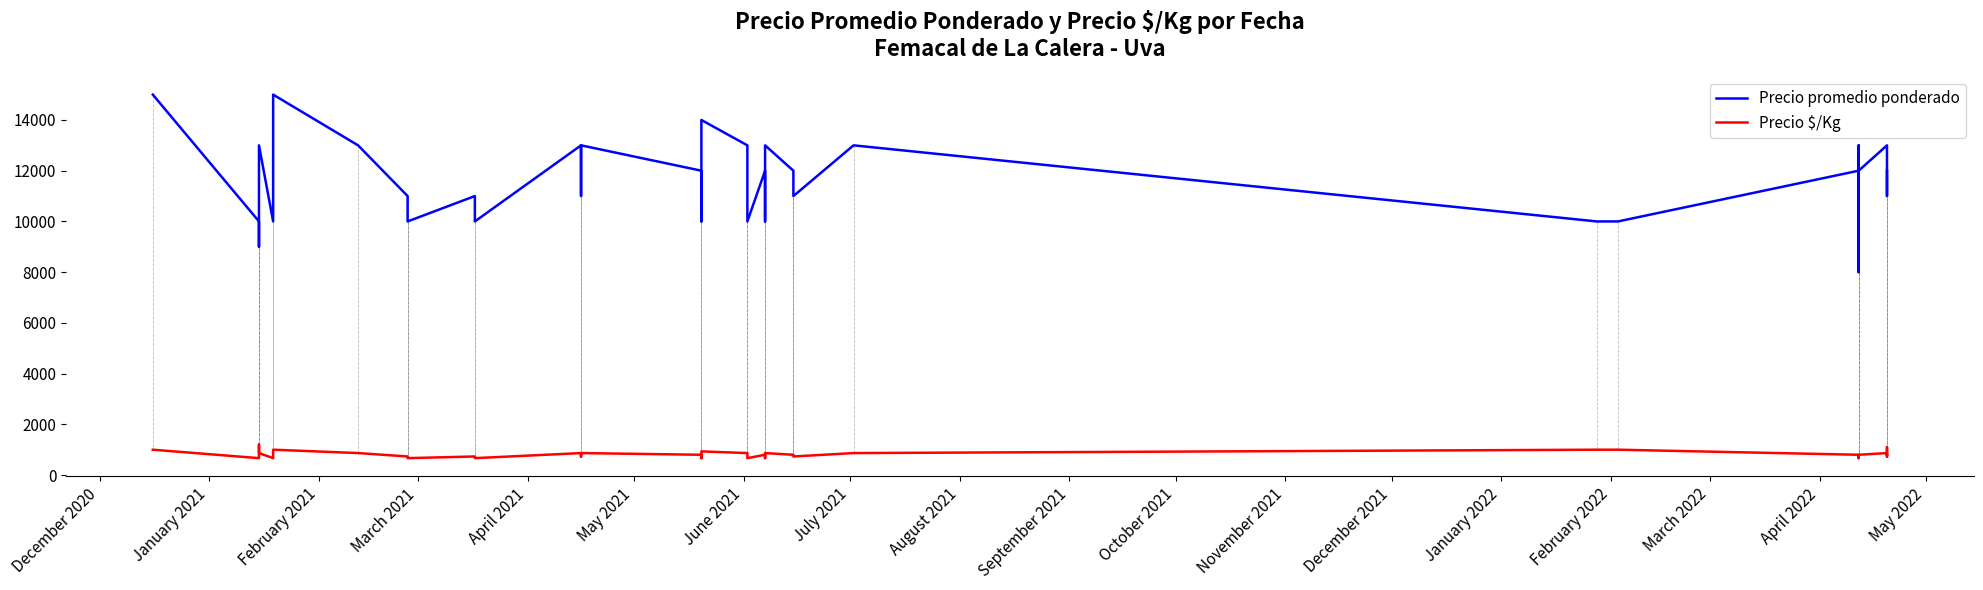

At how many categories does at least one series exceed 4956?

39